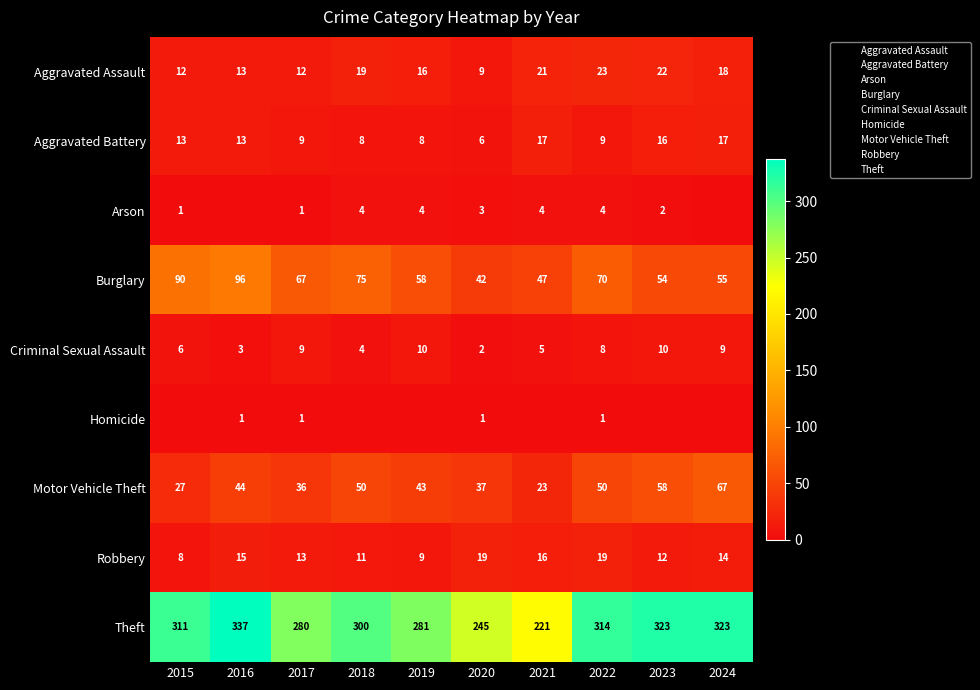

What is the difference between the highest and lowest values at 2022?

313